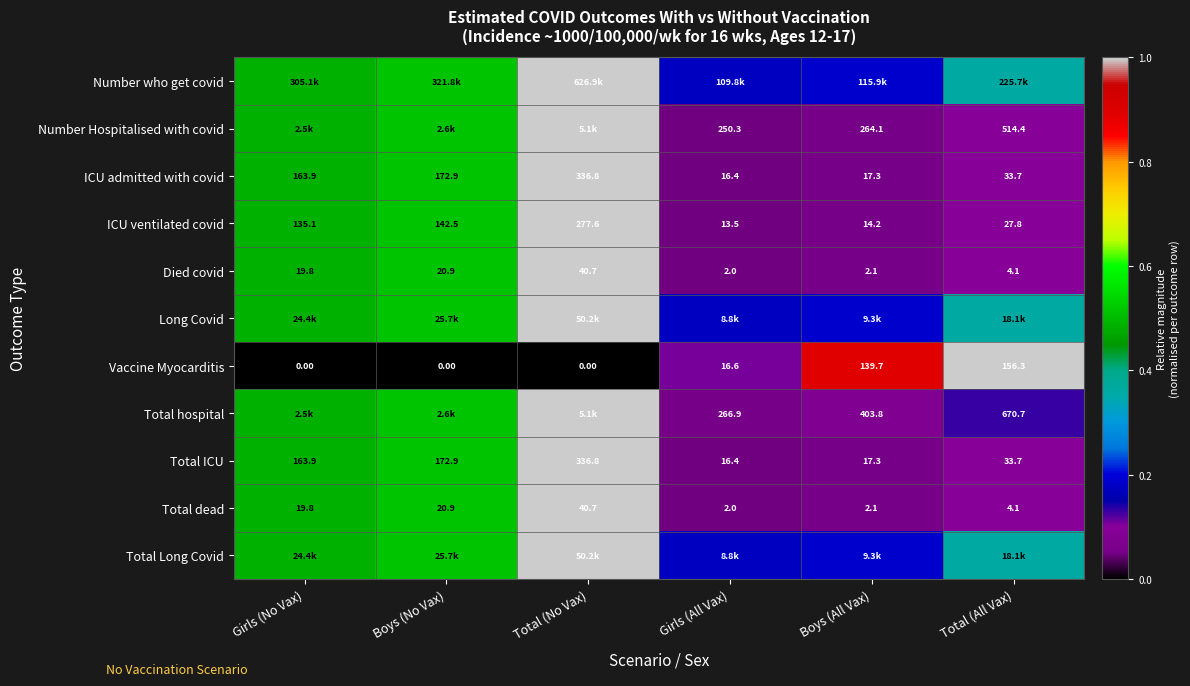

Rank the categories by ICU admitted with covid value from highest to lowest.

Total (No Vax), Boys (No Vax), Girls (No Vax), Total (All Vax), Boys (All Vax), Girls (All Vax)